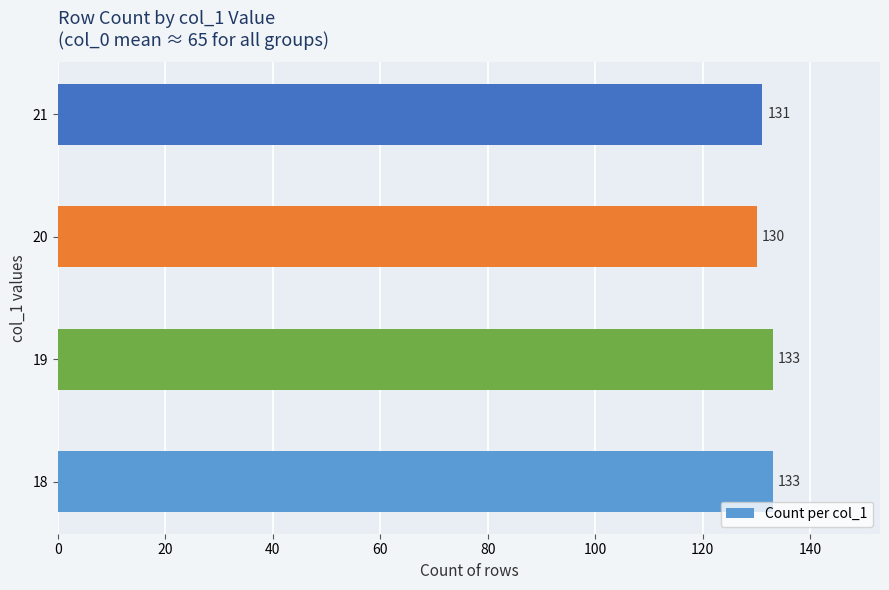

The chart shows a value of 131 at 21. True or false?

True